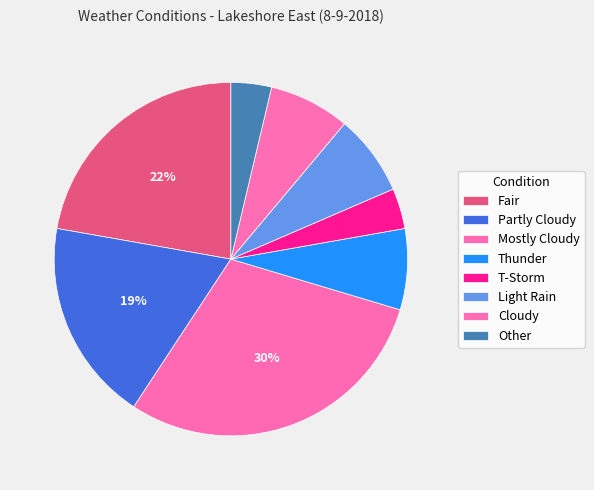

The Cloudy slice represents 1% of the pie. True or false?

False